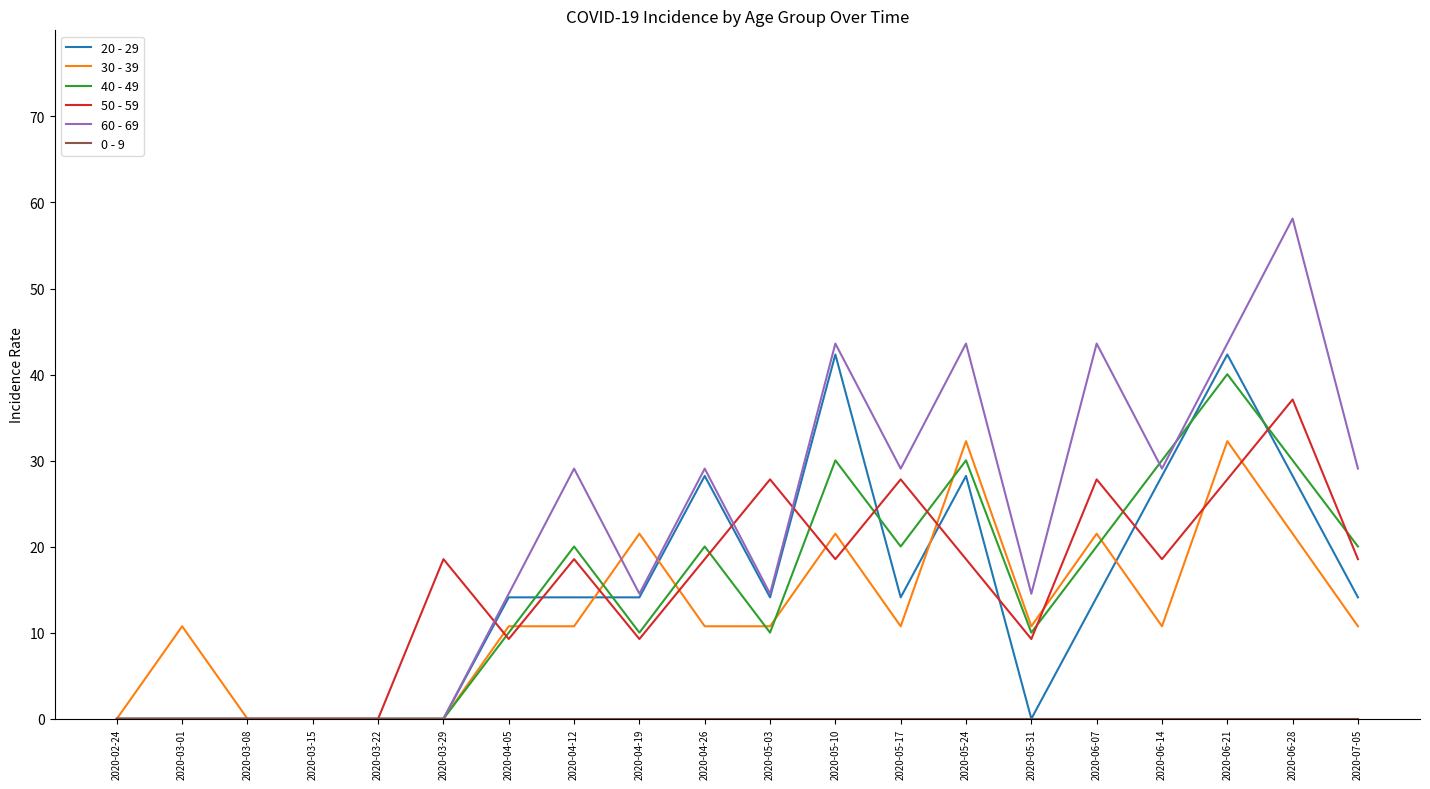

The 60 - 69 series shows 44.5 at 2020-07-05. True or false?

False